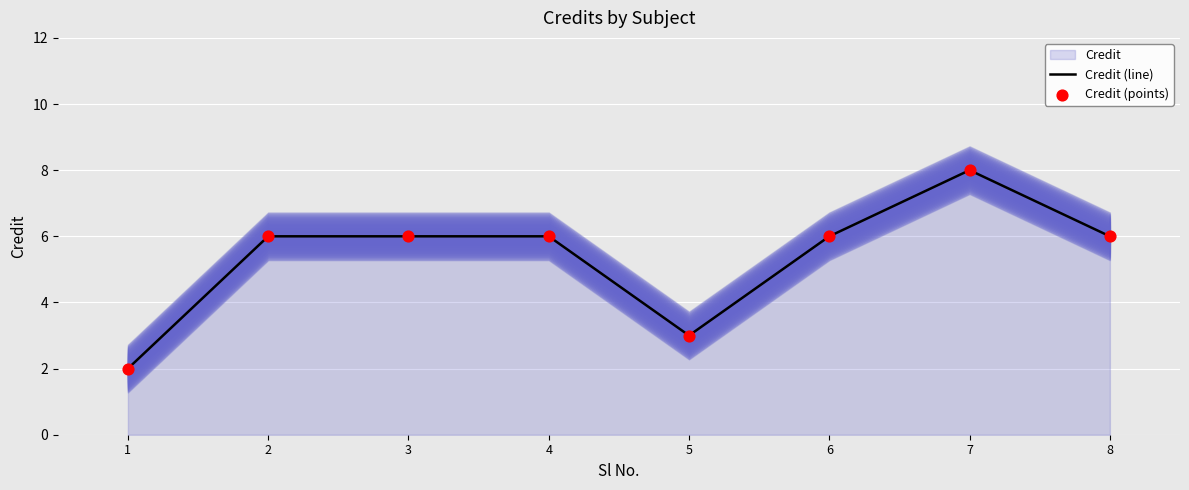

Which series has the widest spread of Y values?

Credit (line)